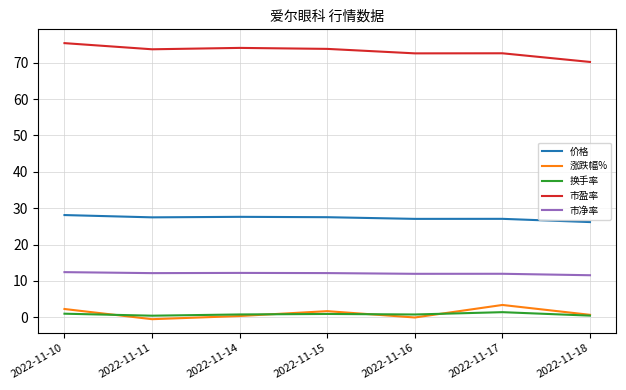

Between 2022-11-10 and 2022-11-11, which series saw the biggest shift?

涨跌幅%